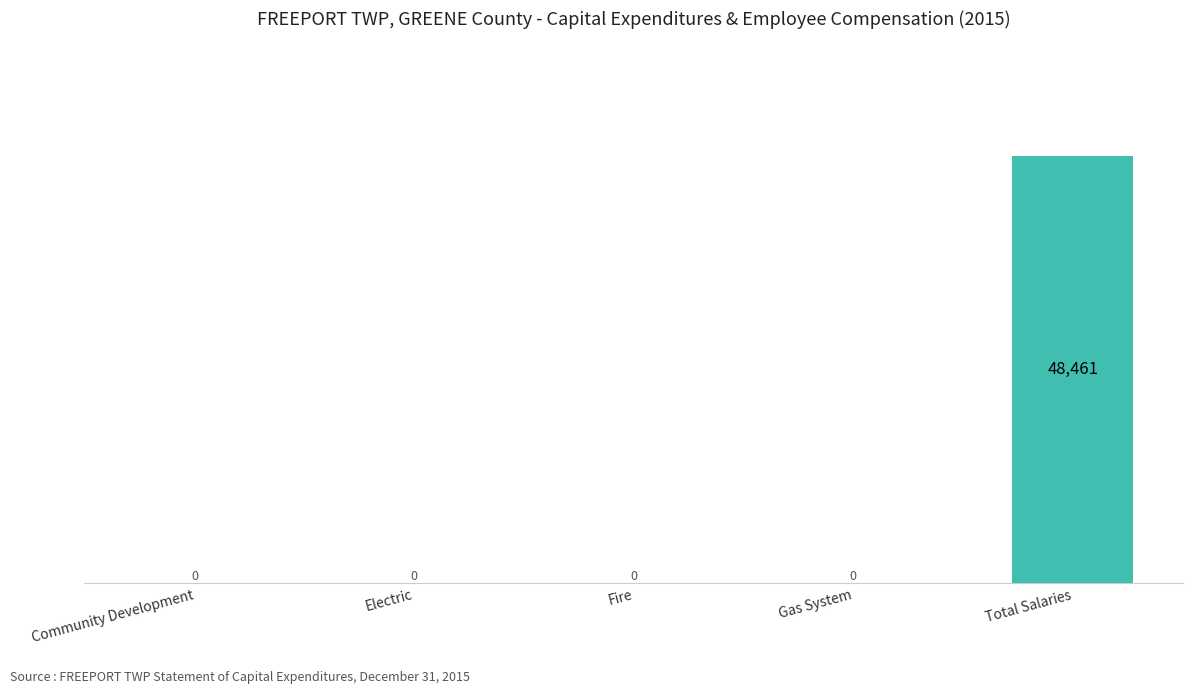

The value at Gas System is 0. True or false?

True